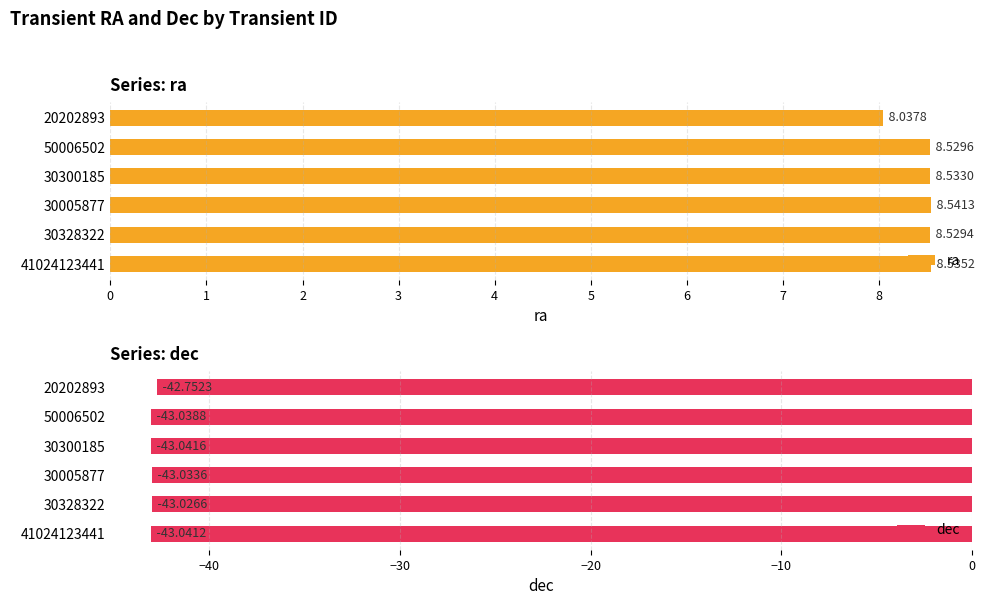

What is the value of the ra bar at the 6th from the left?

8.0